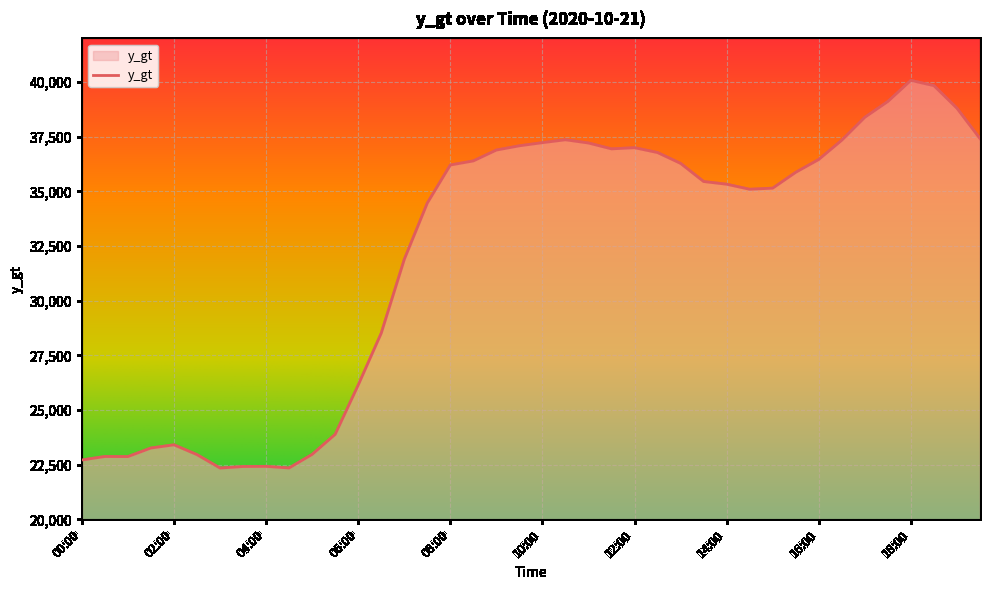

What is the difference between the maximum and minimum values?

17732